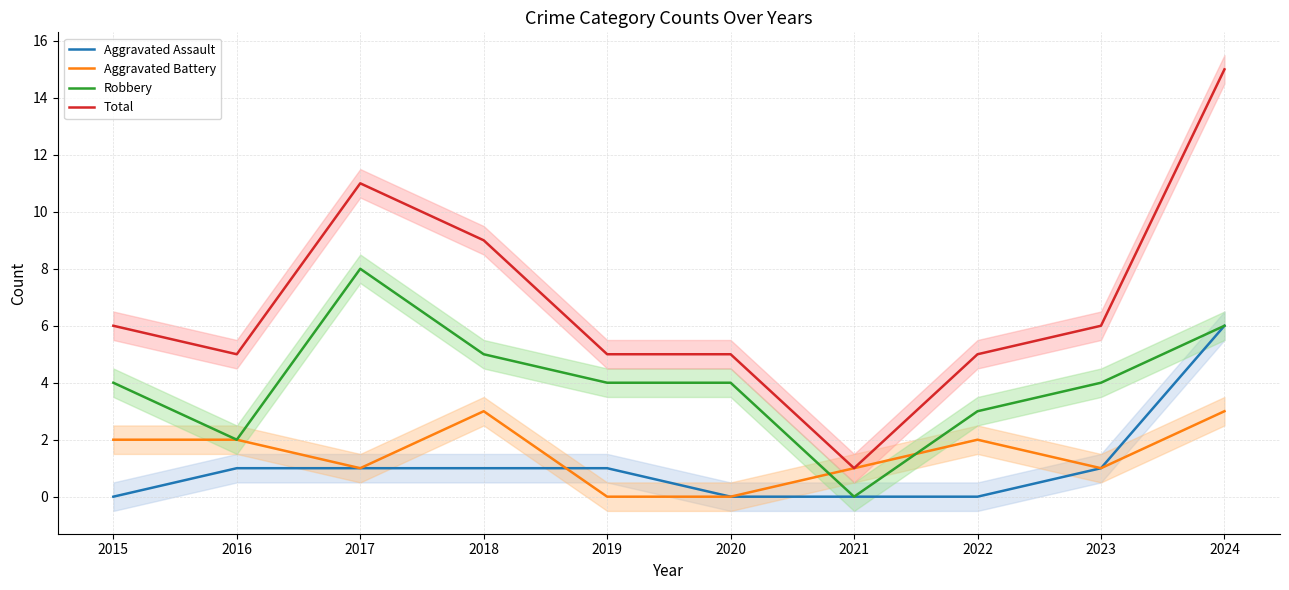

At which label is Robbery closest to 4?

2015